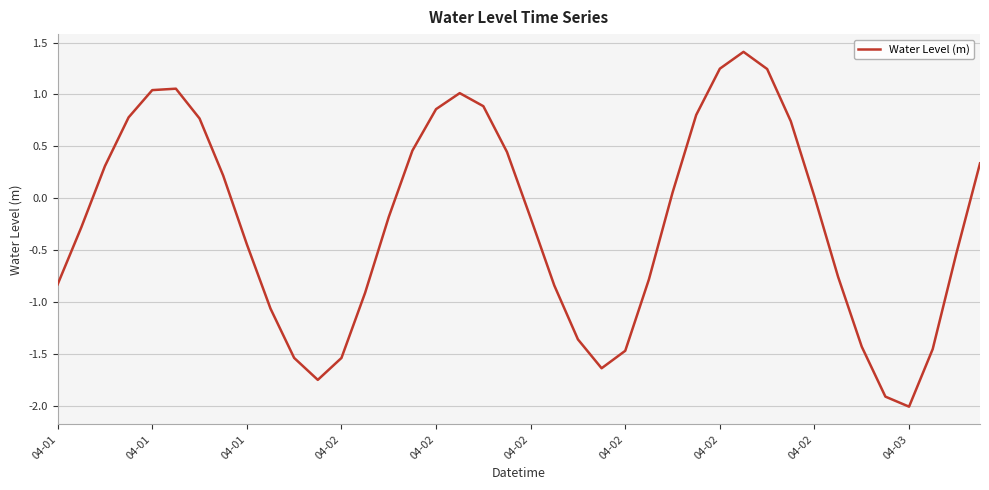

How many positive values are there?

19